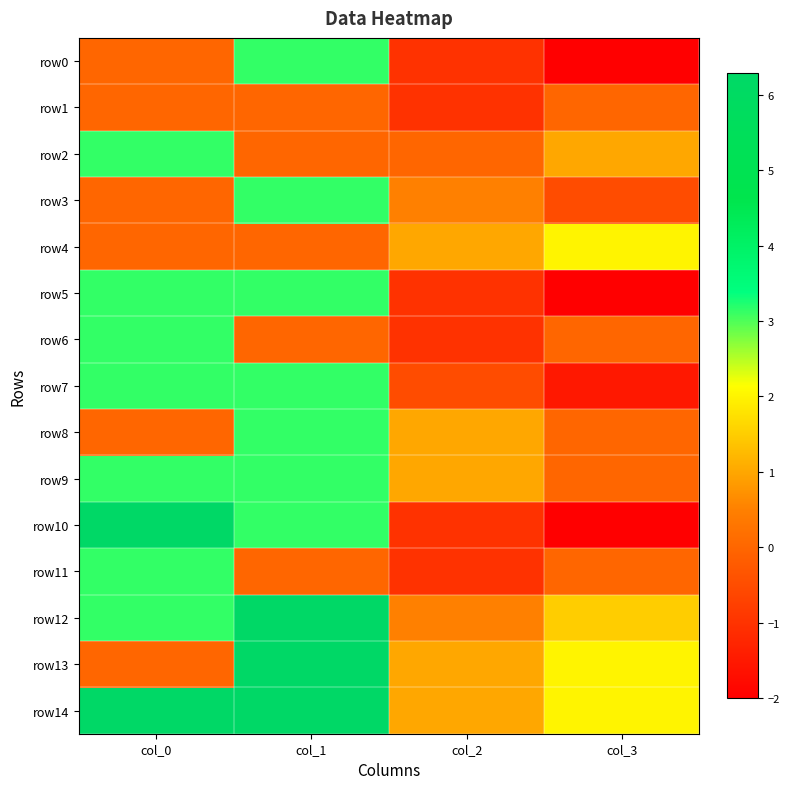

How many categories are shown in the chart?

4